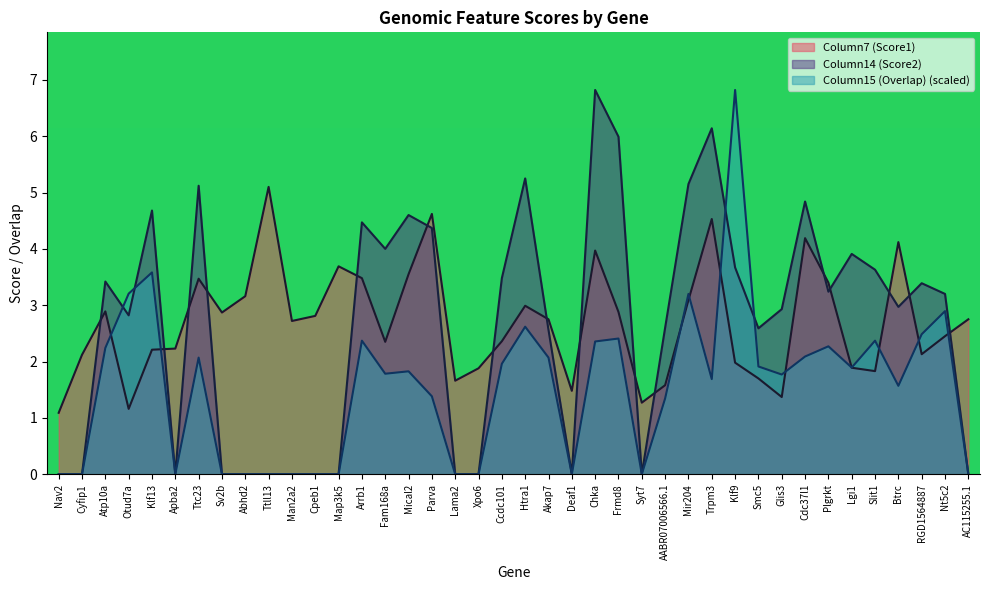

How many interior local peaks does the Column15 (Overlap) series have?

11